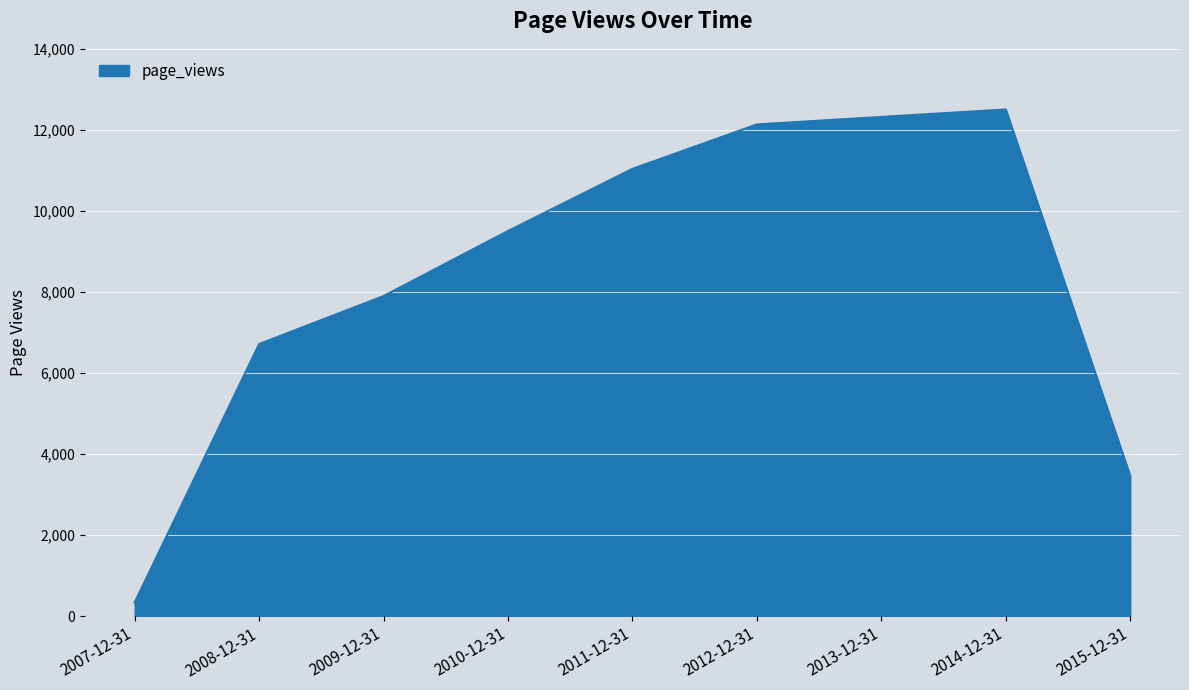

What is the average value?

8436